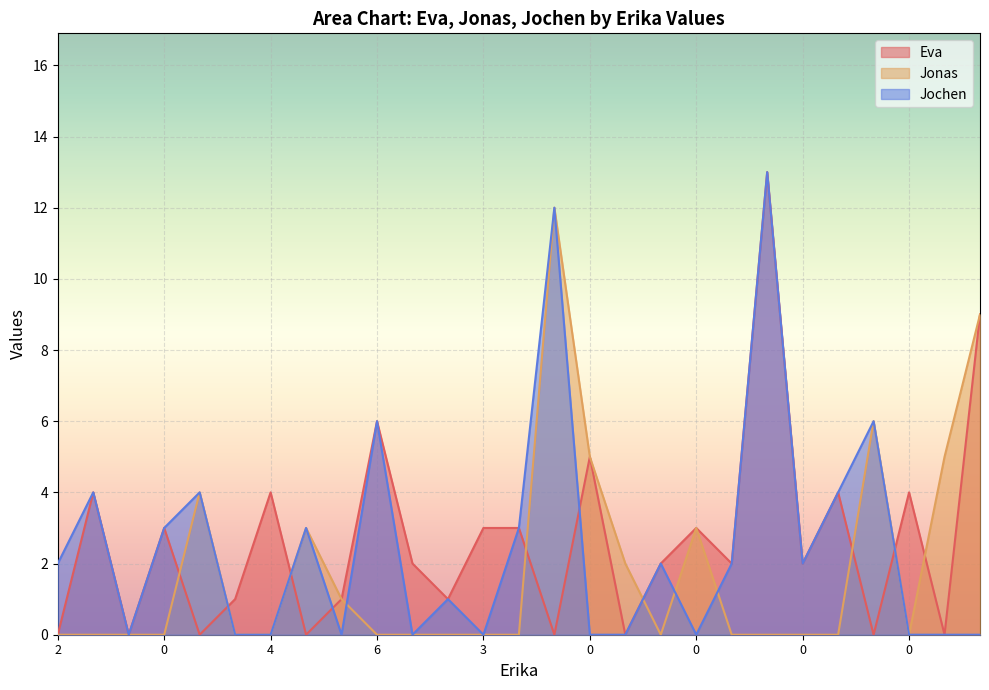

What is the value of the Eva point at the 11th from the left?

2